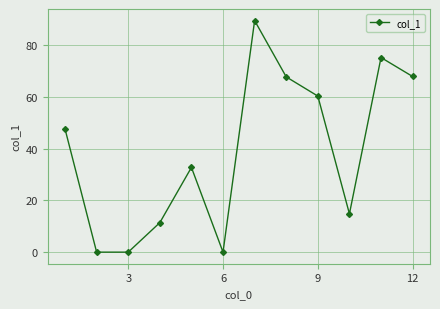

How many points are higher than both their immediate neighbors (excluding endpoints)?

3